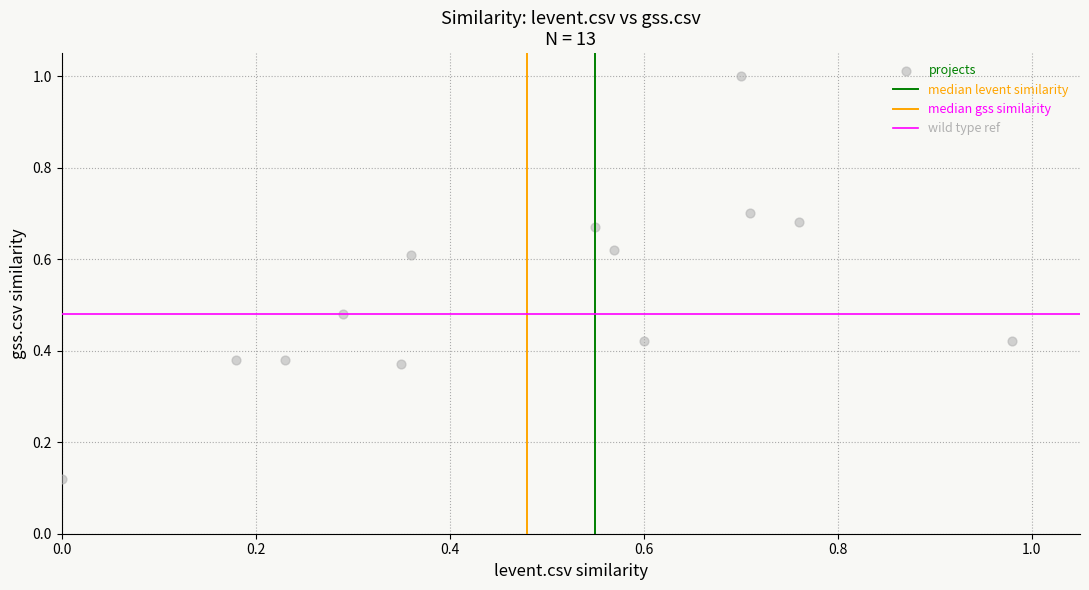

What is the range of Y values (max minus min)?

0.9